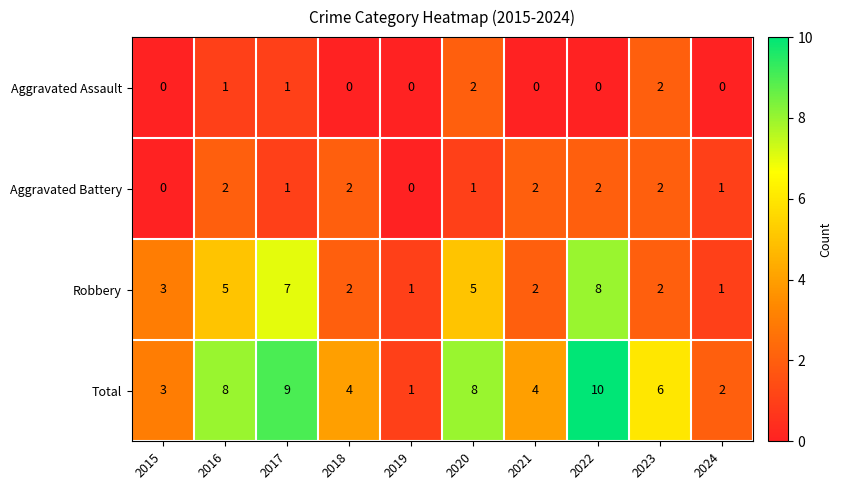

What is the sum of all Aggravated Battery values?

13